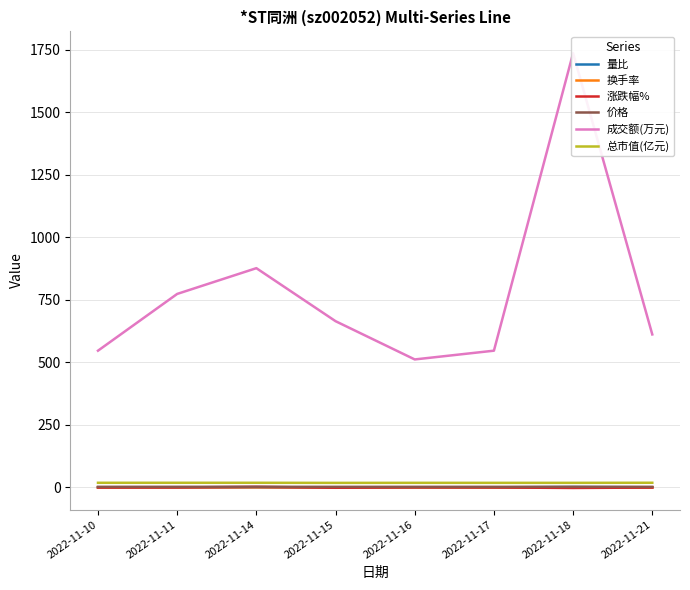

True or false: 成交额(万元) and 量比 cross at least once.

False